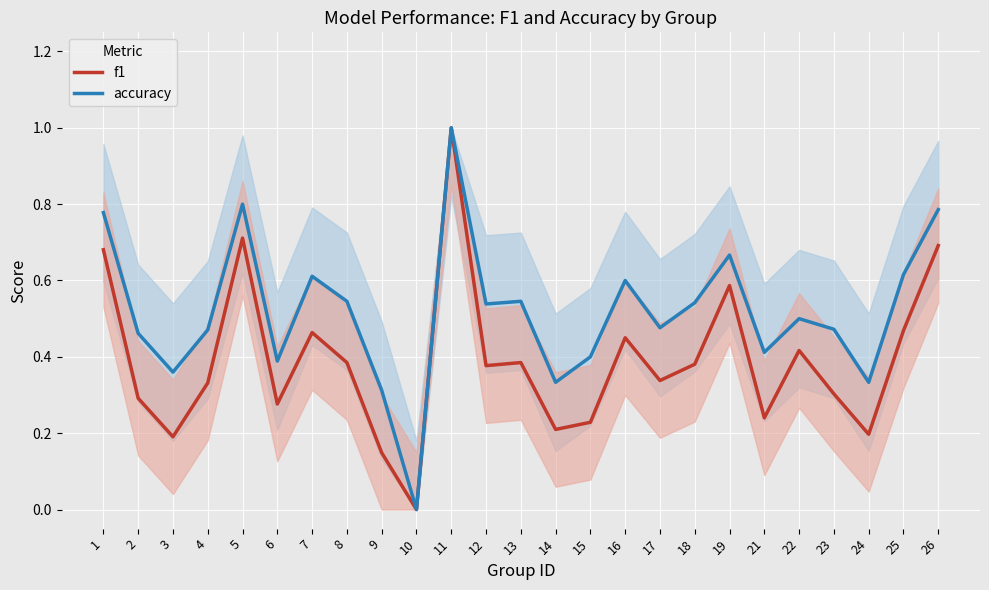

Between 4 and 9, which series saw the biggest shift?

f1